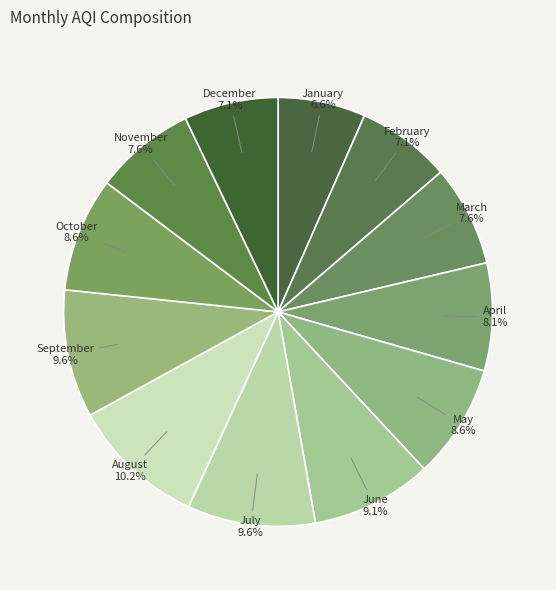

Rank the categories by value from highest to lowest.

August, July, September, June, May, October, April, March, November, February, December, January